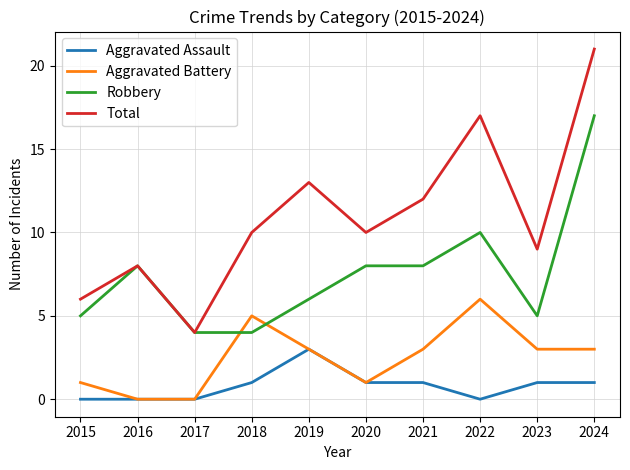

Between 2015 and 2023, which series saw the biggest shift?

Total